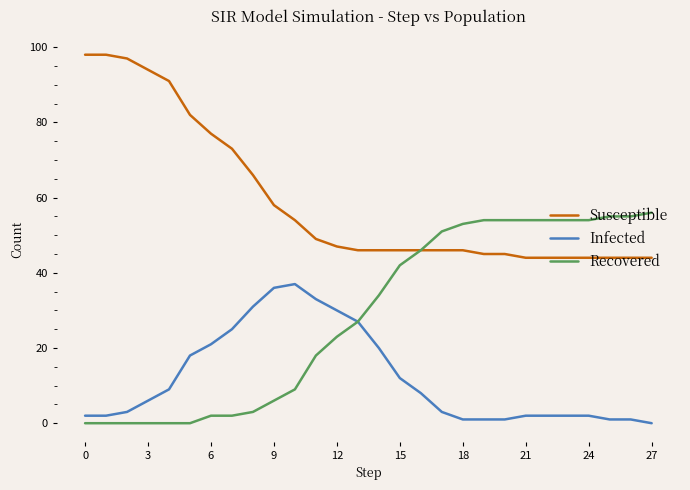

True or false: Susceptible and Infected intersect in this chart.

False